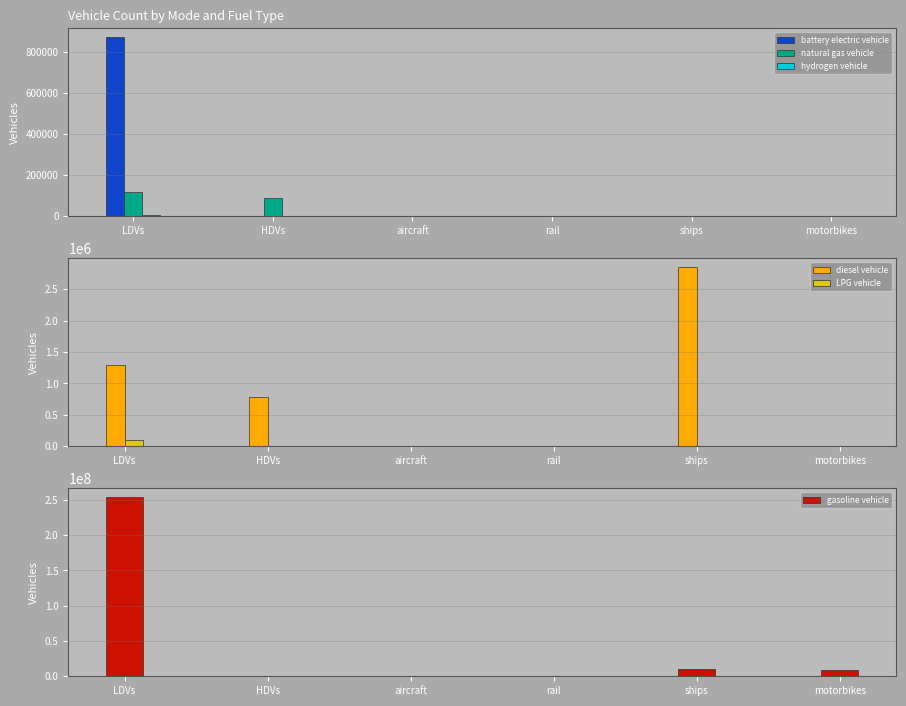

Rank the series by their maximum value, from highest to lowest.

gasoline vehicle, diesel vehicle, battery electric vehicle, natural gas vehicle, LPG vehicle, hydrogen vehicle